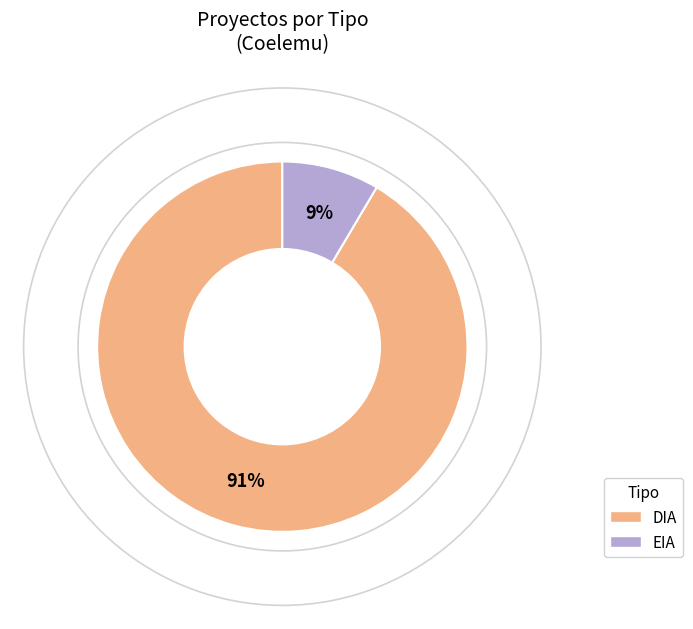

Which slice is the largest?

DIA